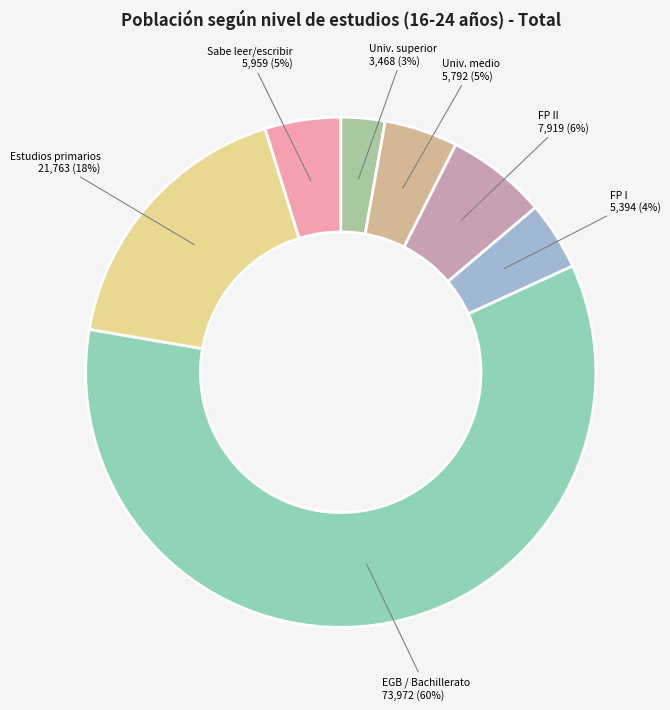

How many segments does this pie chart have?

7